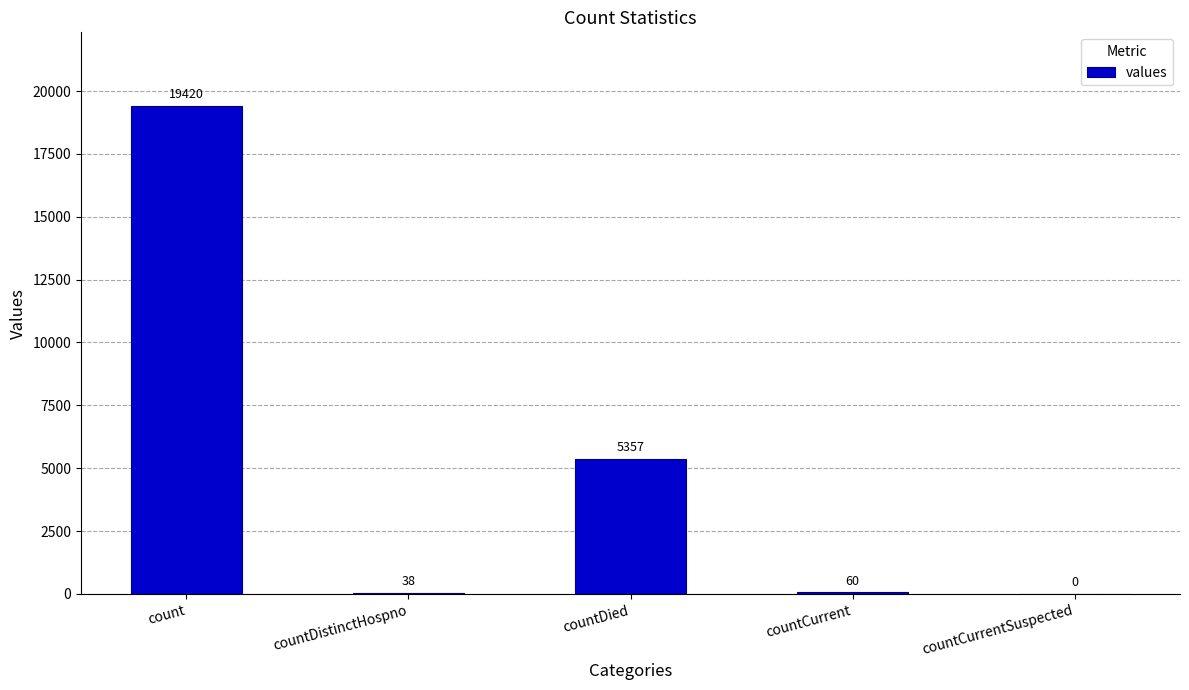

What is the sum of all values?

24875